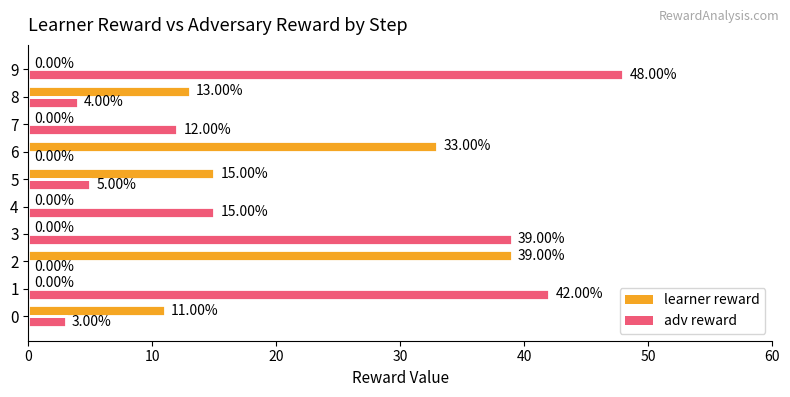

What is the total value across all series at 3?

39